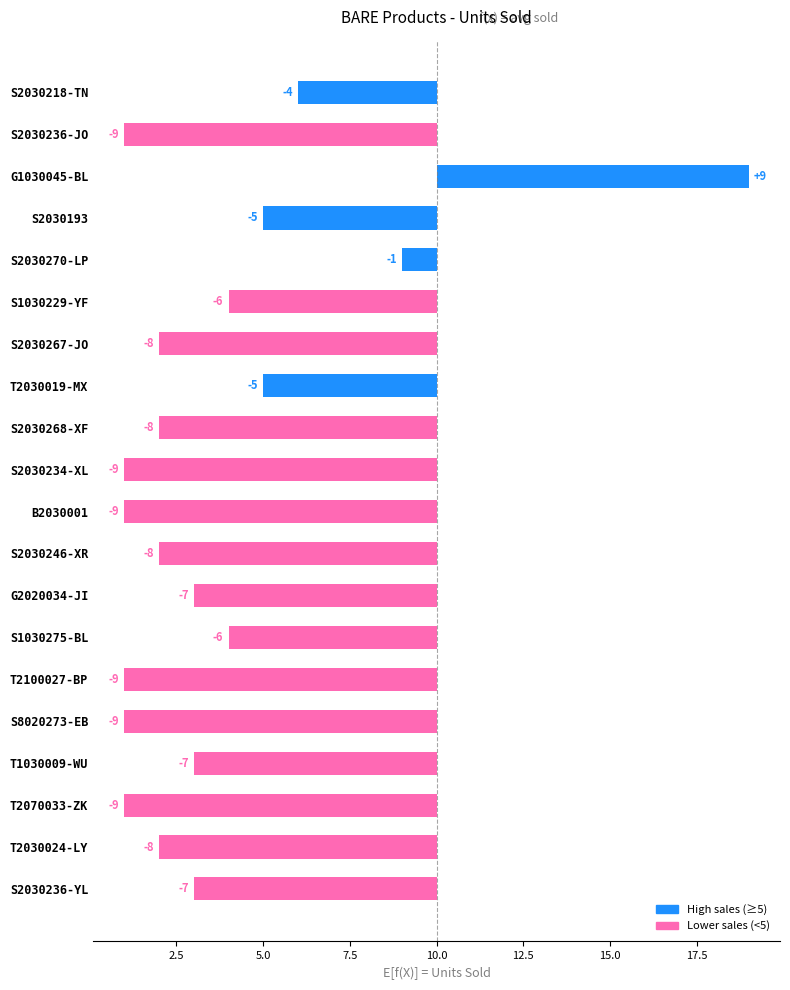

How many data points are above -7?

7